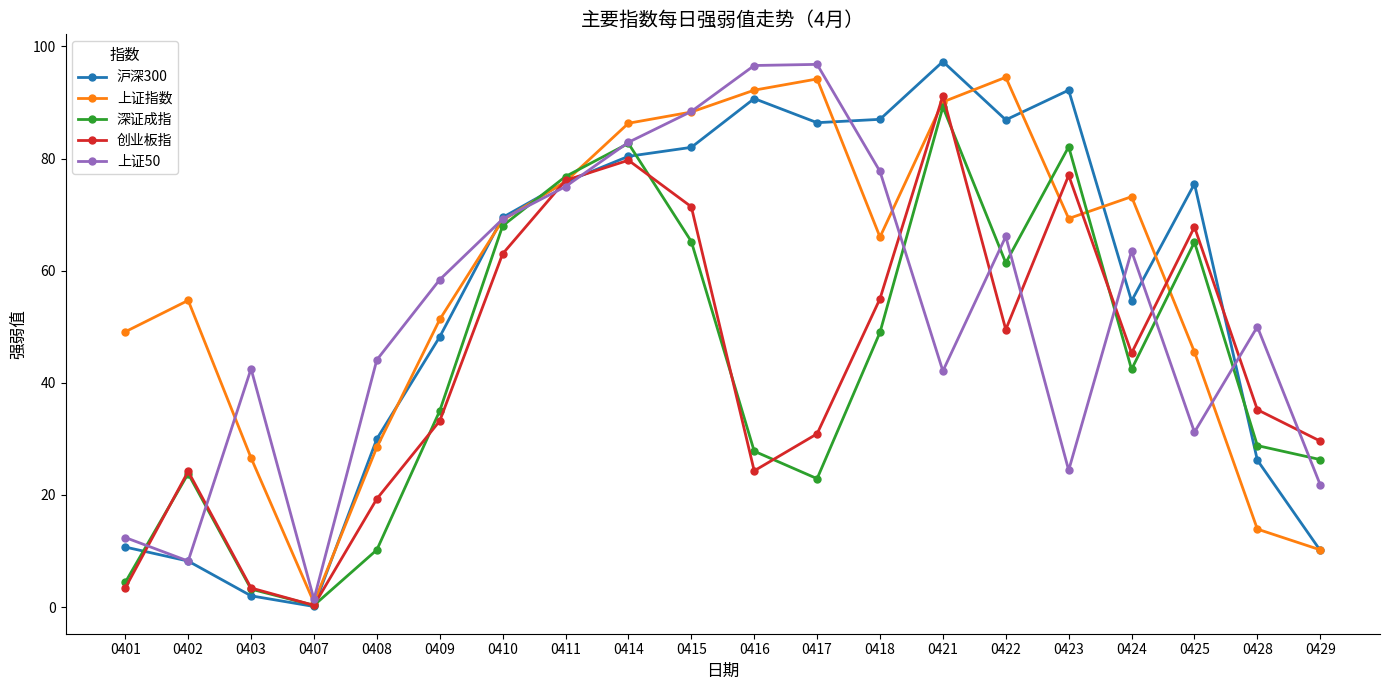

At 0423, list the series in order from largest to smallest.

沪深300, 深证成指, 创业板指, 上证指数, 上证50